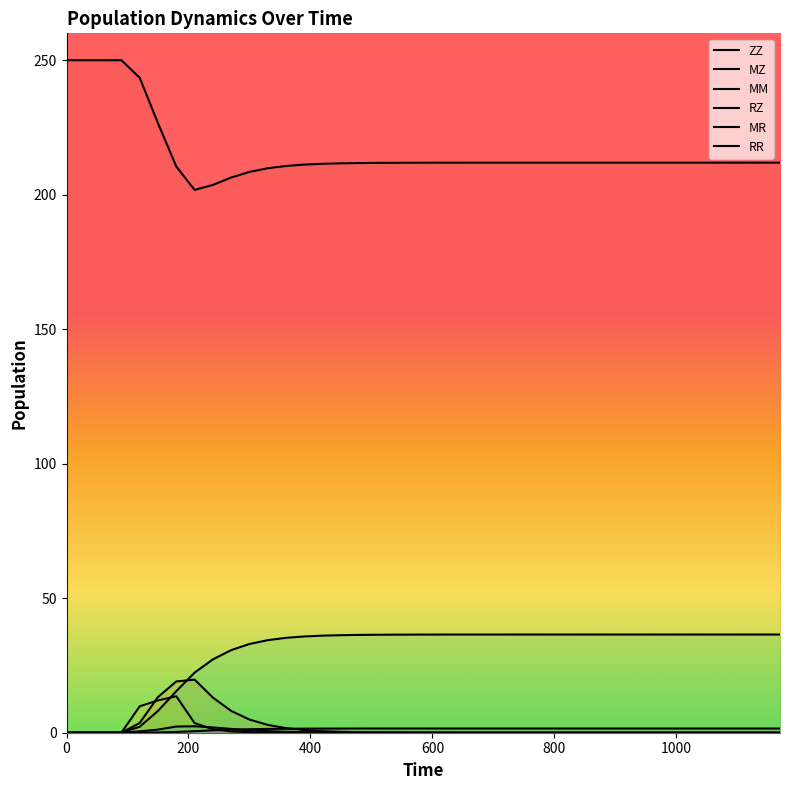

What is the total value across all series at 150?

261.2